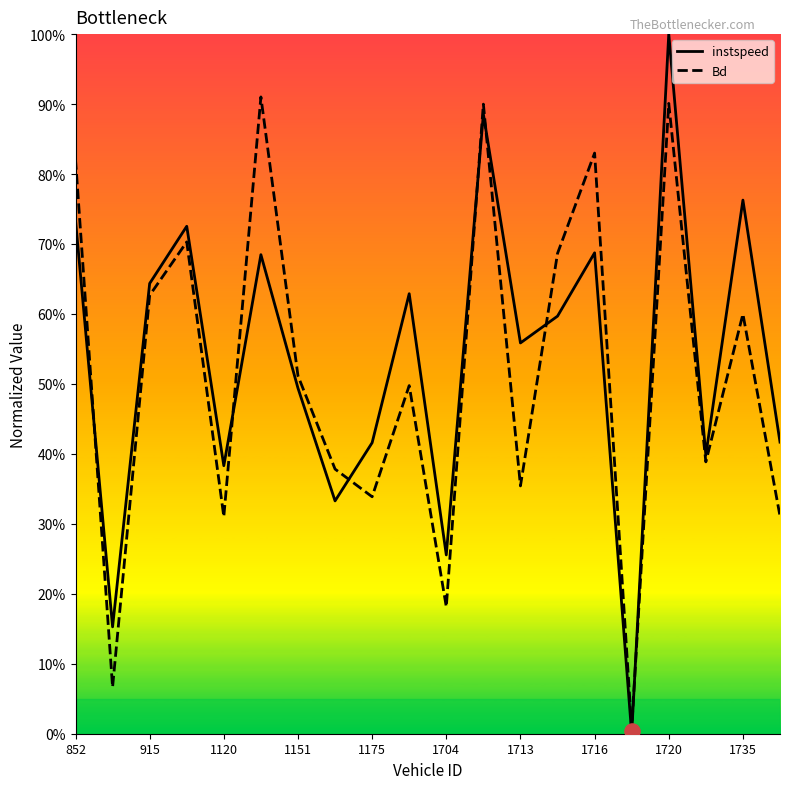

Which series reaches the maximum Y coordinate?

instspeed